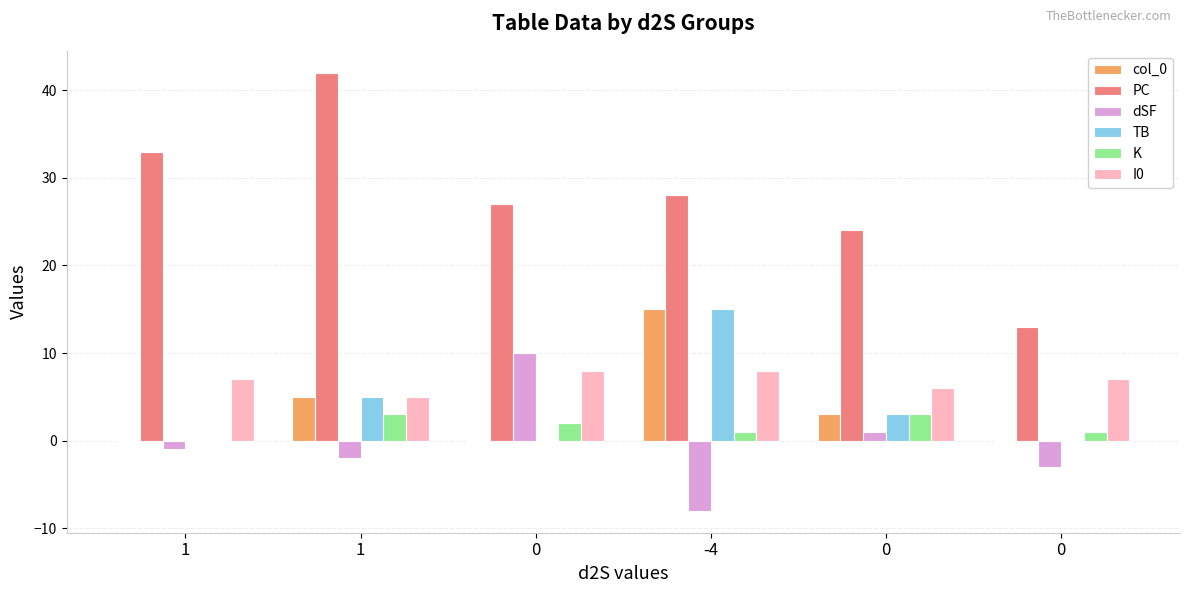

What is the difference between the maximum and minimum values in the PC series?

29